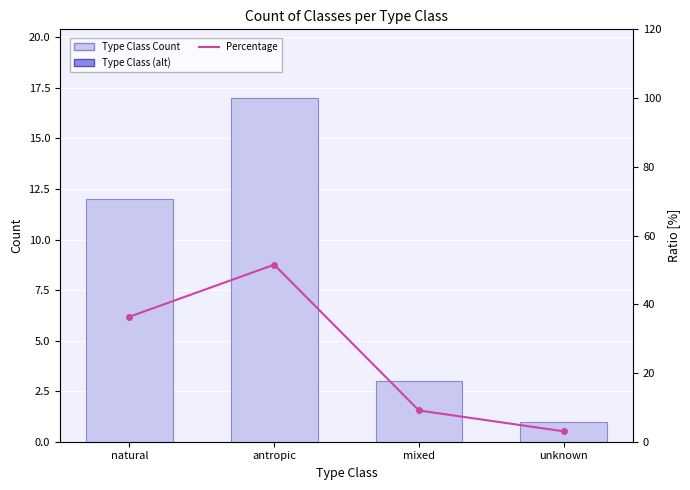

Is it true that Percentage equals 12.0 at mixed?

False